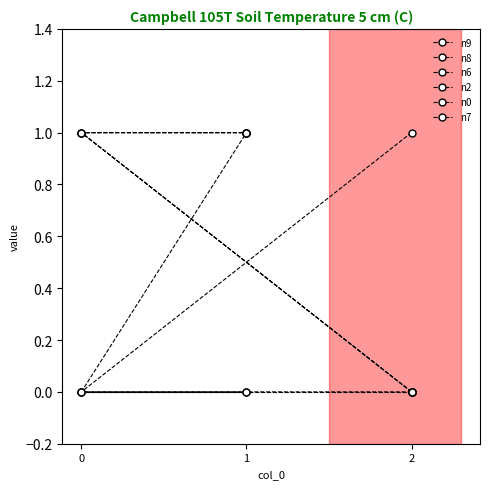

Which category has the lowest value across all series?

2